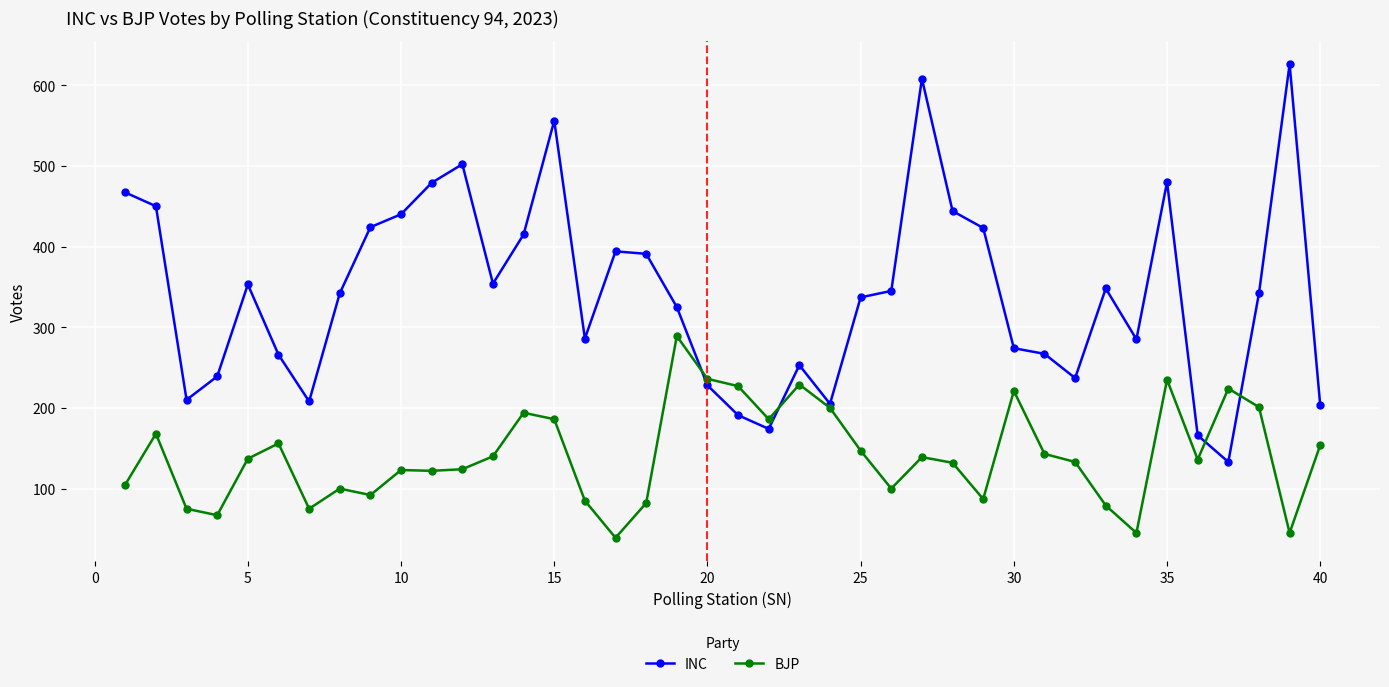

What is the minimum value for INC?

133